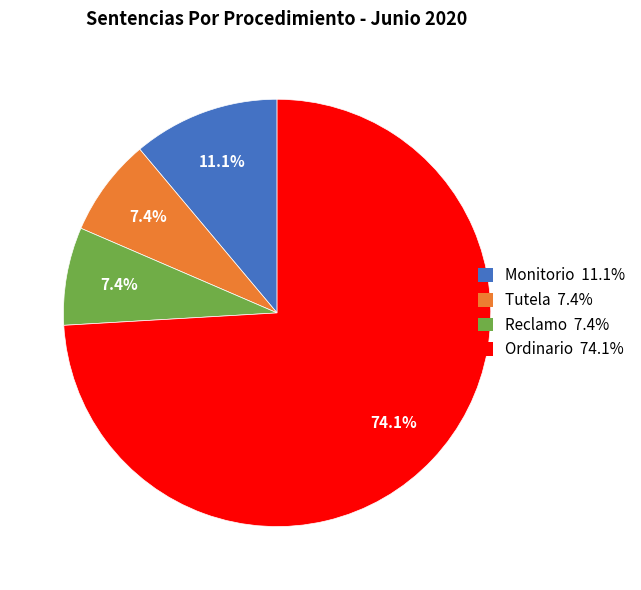

How many segments does this pie chart have?

4